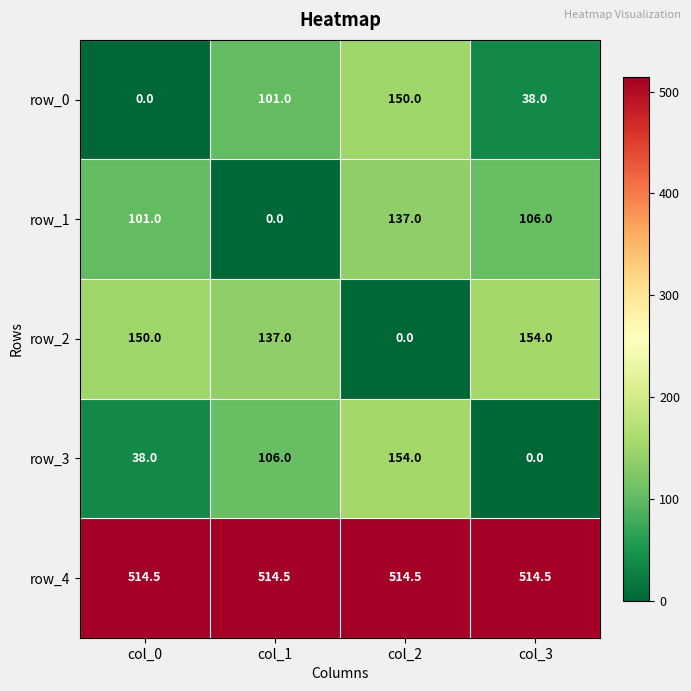

Which series has the largest total across all categories?

row_4